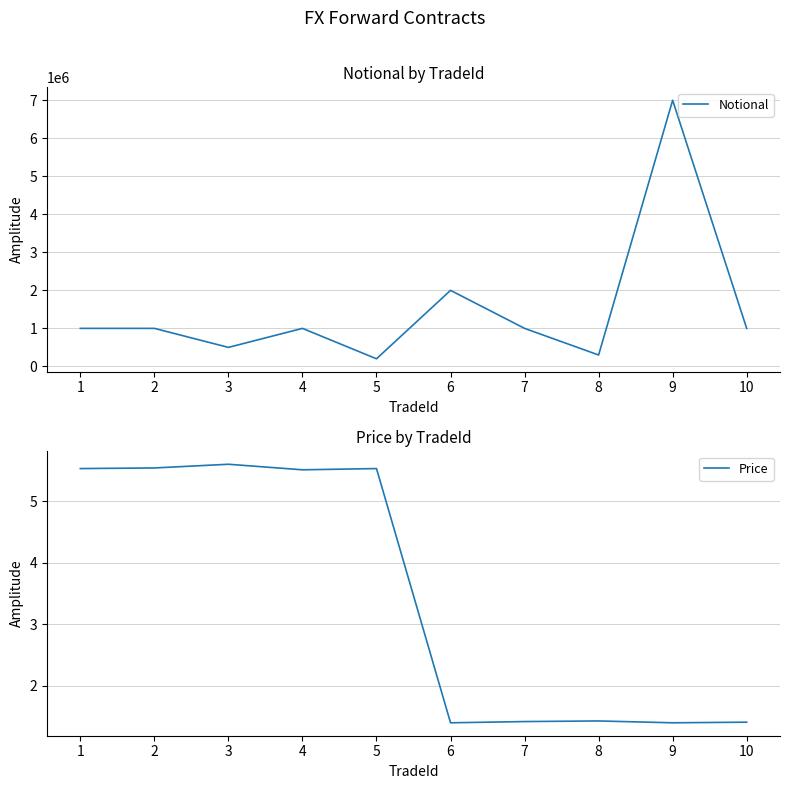

Reading left to right, what are all the values shown in this chart?

Notional: 1=1000000.0	2=1000000.0	3=500000.0	4=1000000.0	5=200000.0	6=2000000.0	7=1000000.0	8=300000.0	9=7000000.0	10=1000000.0
Price: 1=5.5	2=5.5	3=5.6	4=5.5	5=5.5	6=1.4	7=1.4	8=1.4	9=1.4	10=1.4